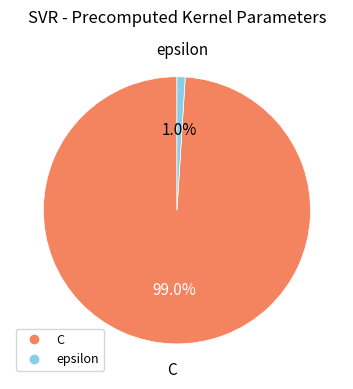

Between epsilon and C, which is larger?

C